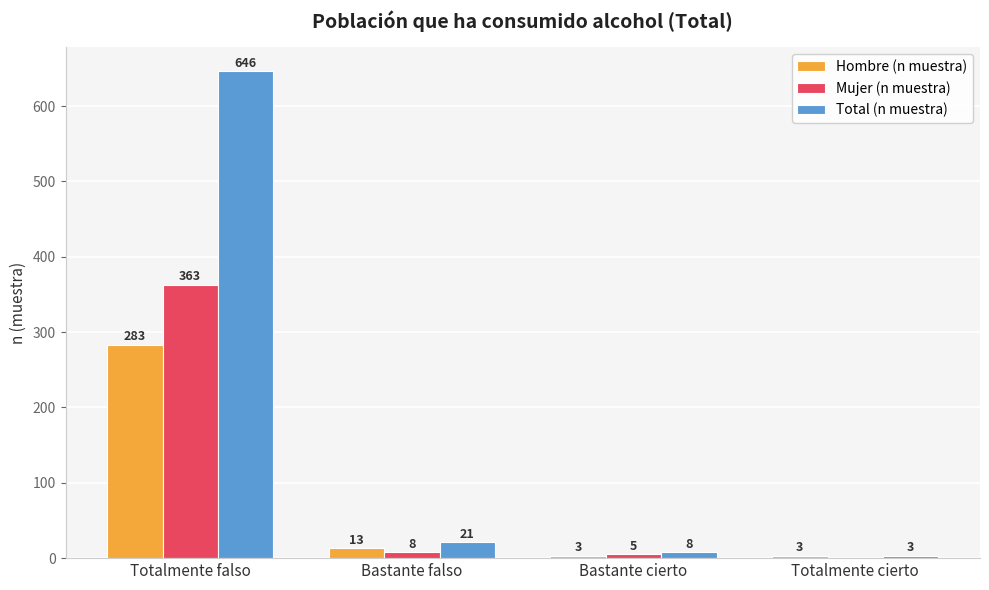

The value of Hombre (n muestra) at Totalmente cierto is 3. True or false?

True